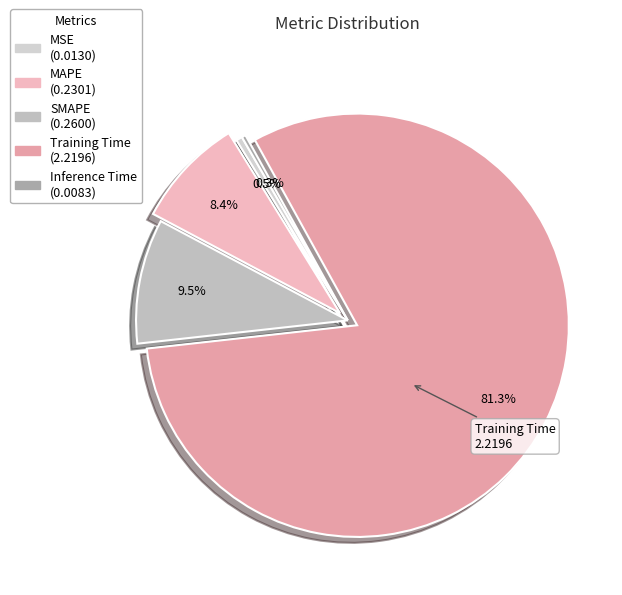

How many segments does this pie chart have?

5